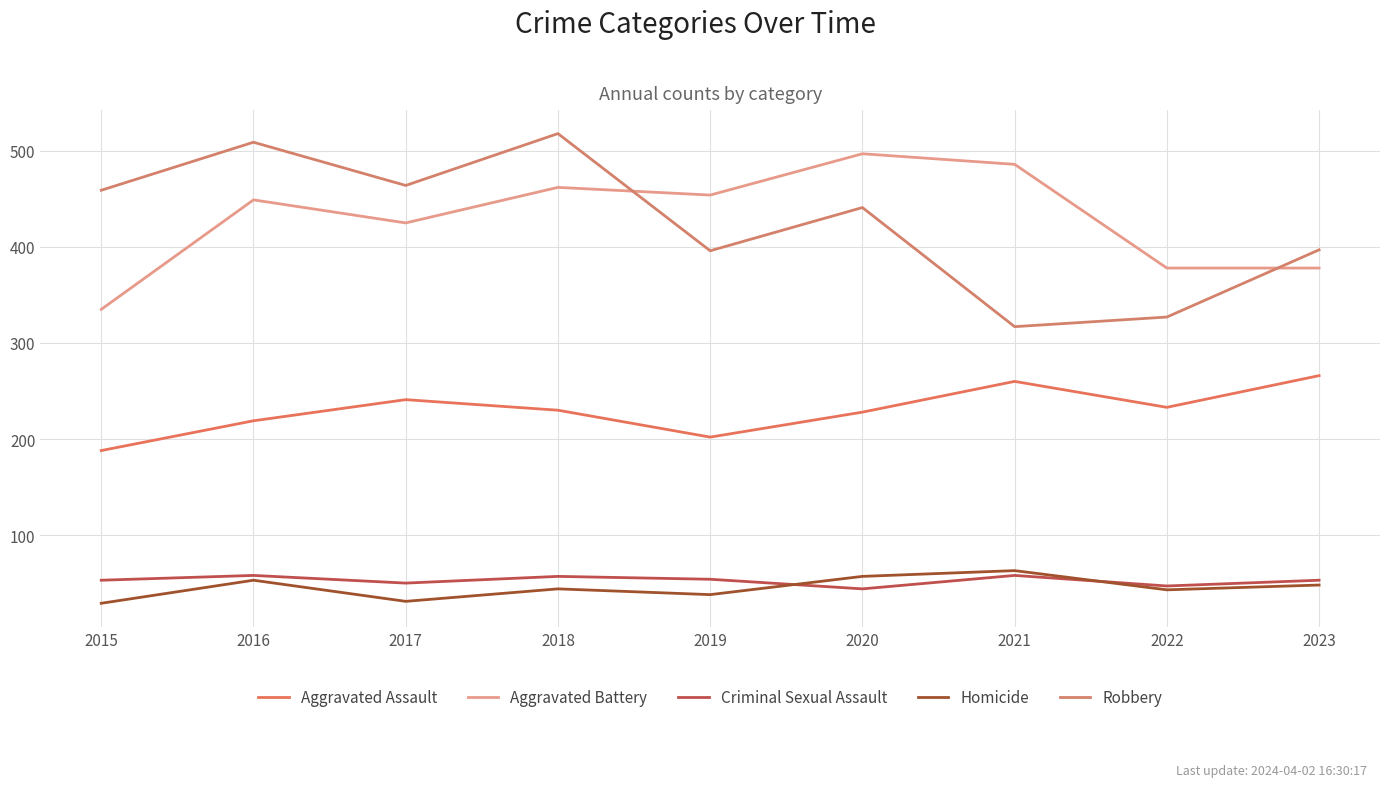

Count the number of data series in this chart.

5